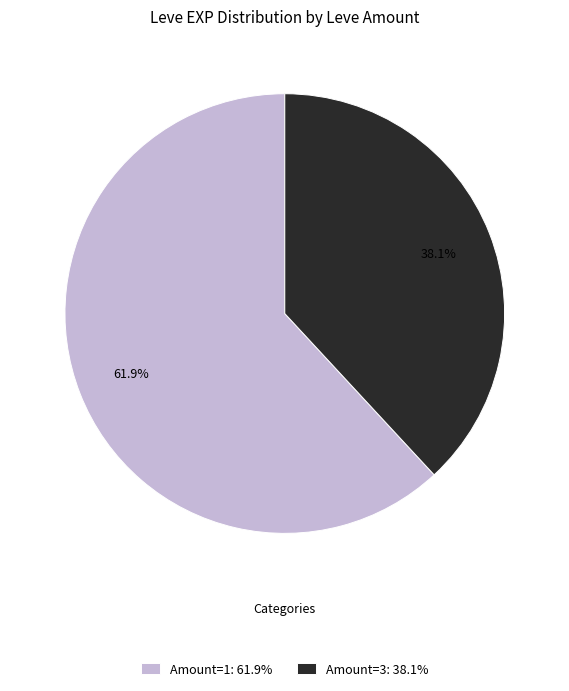

Is there a majority slice in this chart?

Yes